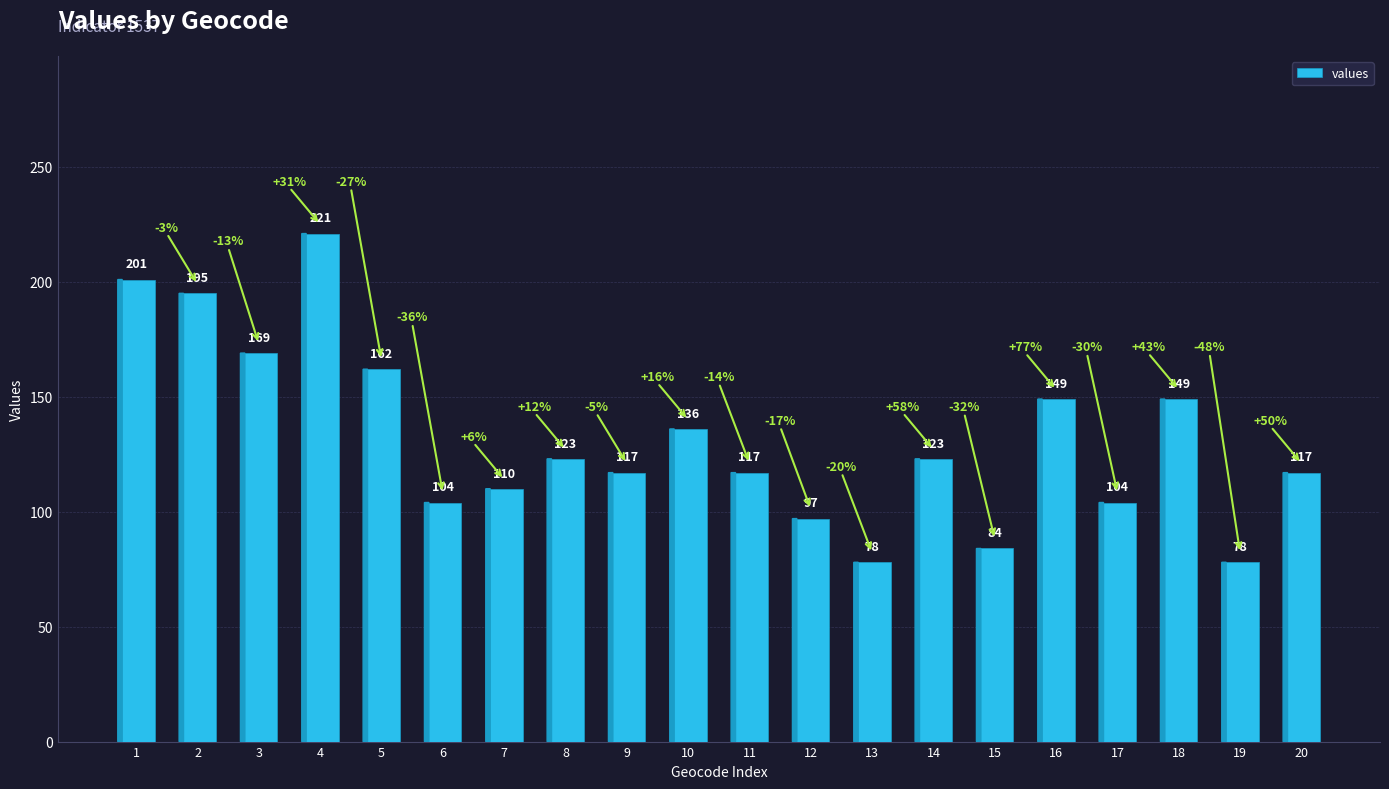

Reading left to right, list all the values displayed in this chart.

1=201	2=195	3=169	4=221	5=162	6=104	7=110	8=123	9=117	10=136	11=117	12=97	13=78	14=123	15=84	16=149	17=104	18=149	19=78	20=117